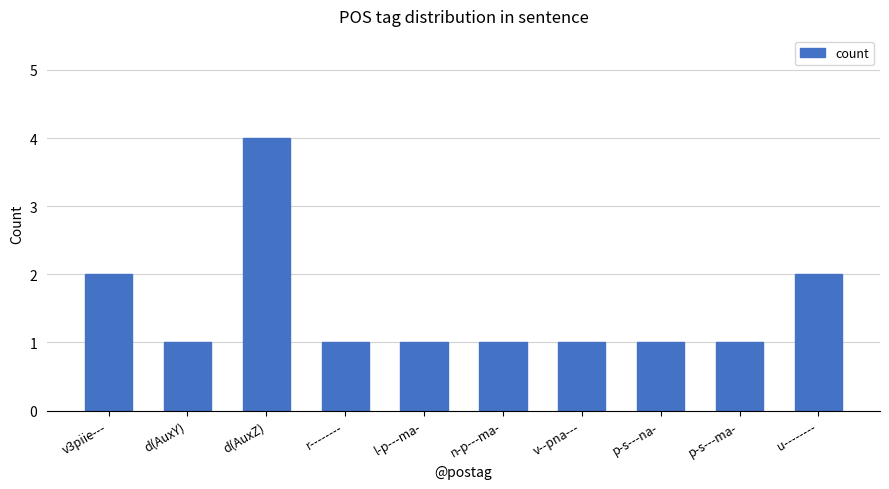

Which category has the highest value across all series?

d(AuxZ)